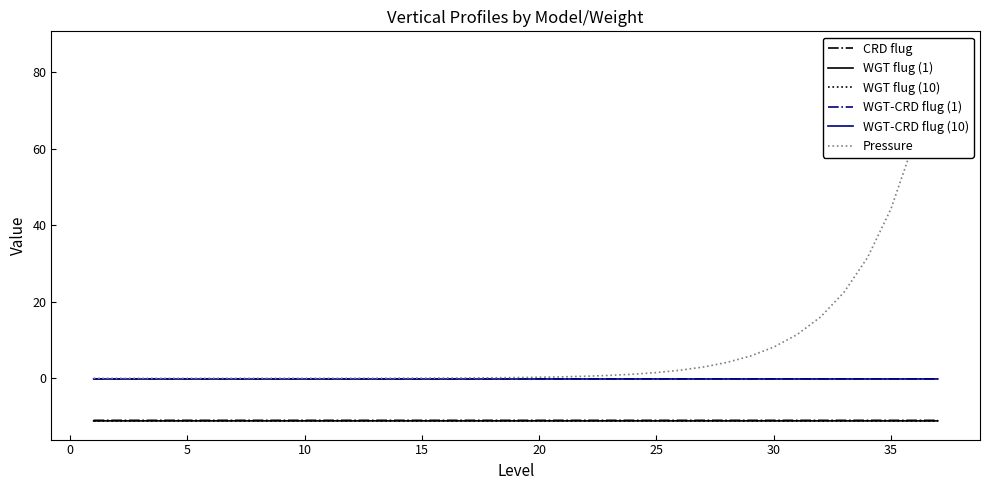

True or false: WGT-CRD flug (1) and WGT-CRD flug (10) cross at least once.

False